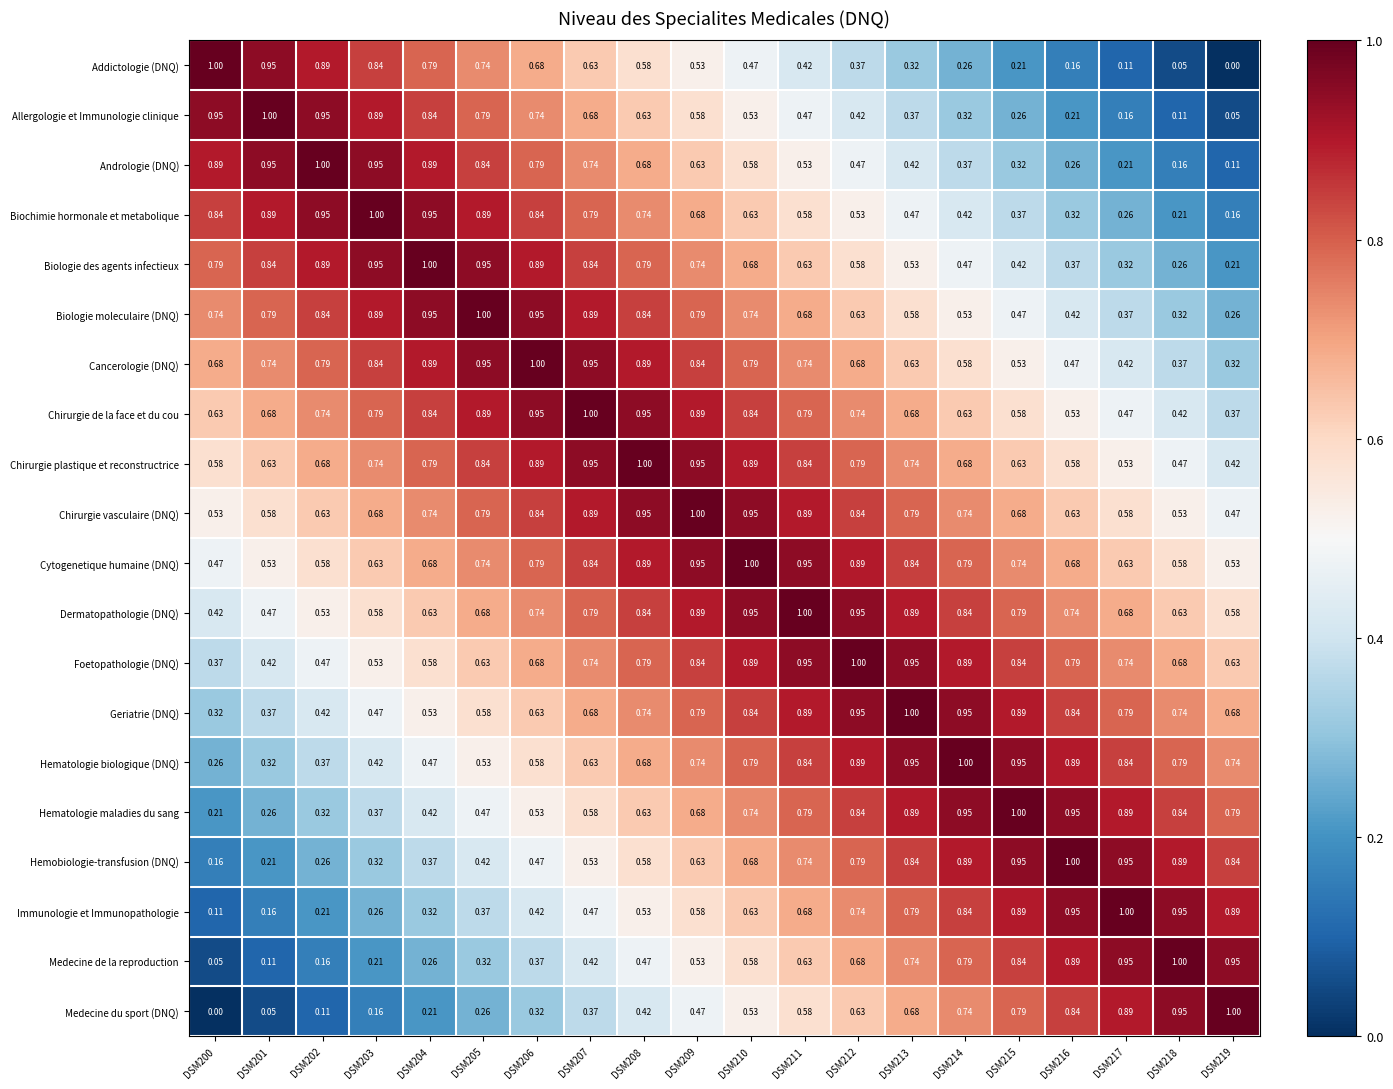

At DSM200, list the series in order from smallest to largest.

Medecine du sport (DNQ), Medecine de la reproduction, Immunologie et Immunopathologie, Hemobiologie-transfusion (DNQ), Hematologie maladies du sang, Hematologie biologique (DNQ), Geriatrie (DNQ), Foetopathologie (DNQ), Dermatopathologie (DNQ), Cytogenetique humaine (DNQ), Chirurgie vasculaire (DNQ), Chirurgie plastique et reconstructrice, Chirurgie de la face et du cou, Cancerologie (DNQ), Biologie moleculaire (DNQ), Biologie des agents infectieux, Biochimie hormonale et metabolique, Andrologie (DNQ), Allergologie et Immunologie clinique, Addictologie (DNQ)